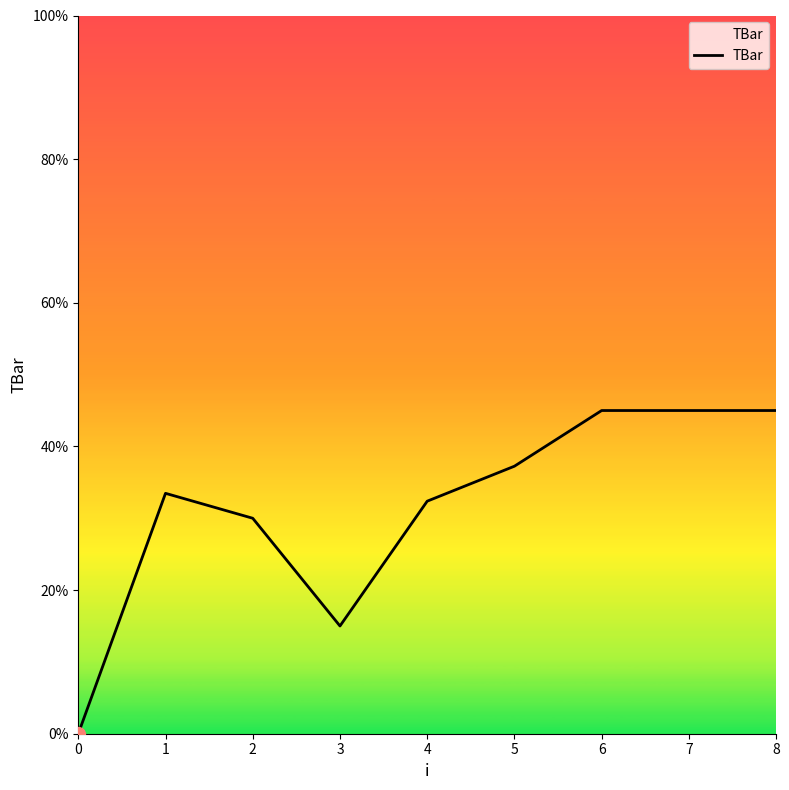

Reading right to left, extract all data points from this chart.

8=45.0	7=45.0	6=45.0	5=37.2	4=32.4	3=15.0	2=30.0	1=33.5	0=0.0